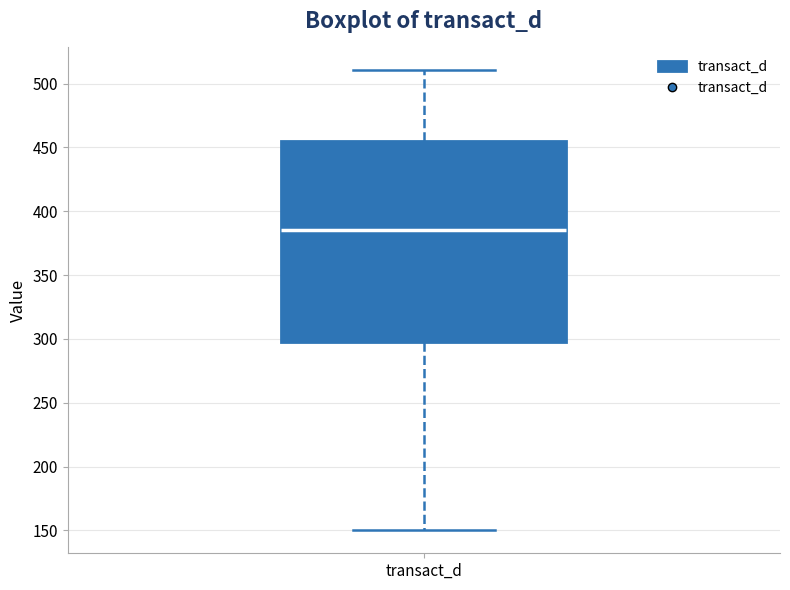

Transcribe this box plot: give where the median line is, the range the box spans, and where the two whiskers end, as read against the y-axis. The values are not printed on the chart, so give them approximately, as read against the axis.

median 385, box 295 to 455, whiskers 150 to 510